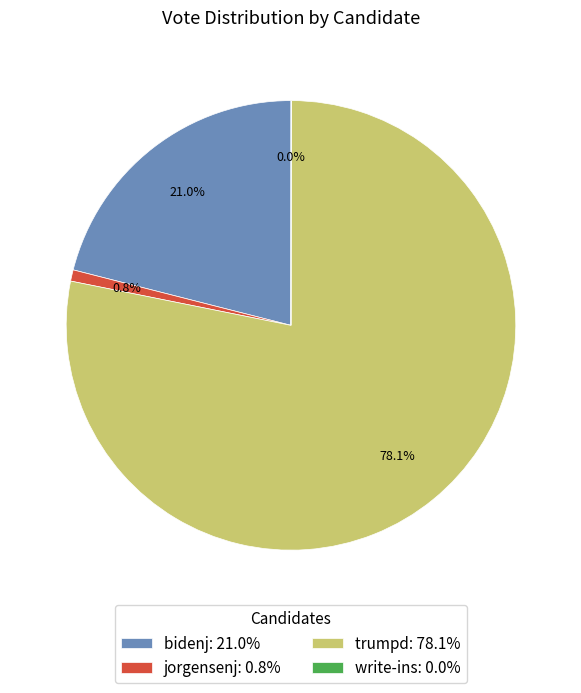

To the nearest percent, what is the average slice percentage?

25%